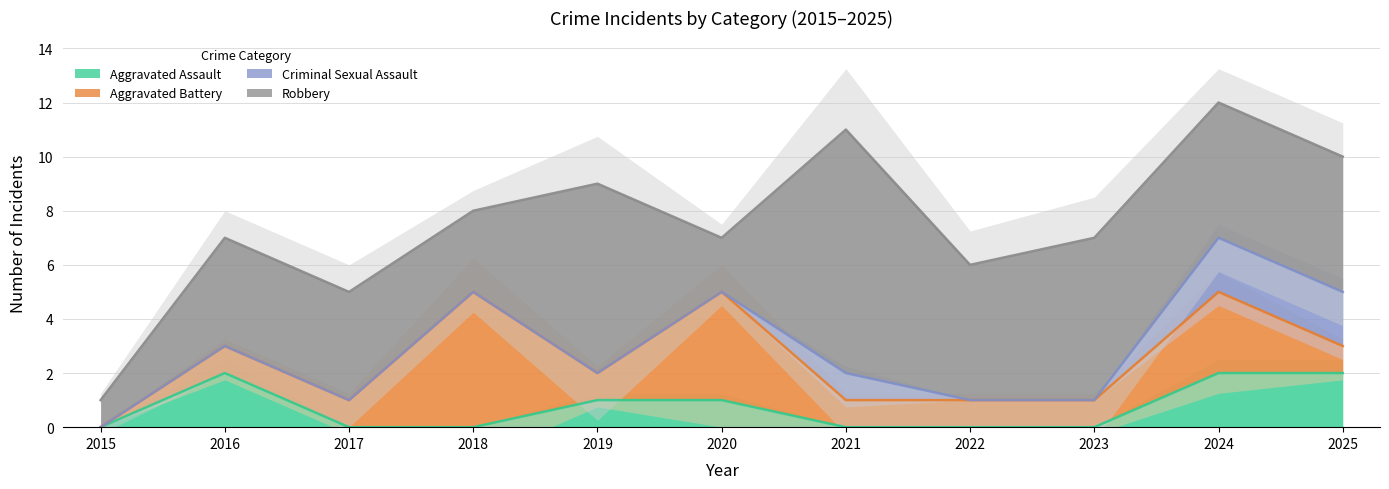

Reading left to right, list all the values displayed in this chart.

Aggravated Assault: 0	2	0	0	1	1	0	0	0	2	2
Aggravated Battery: 0	1	1	5	1	4	1	1	1	3	1
Criminal Sexual Assault: 0	0	0	0	0	0	1	0	0	2	2
Robbery: 1	4	4	3	7	2	9	5	6	5	5